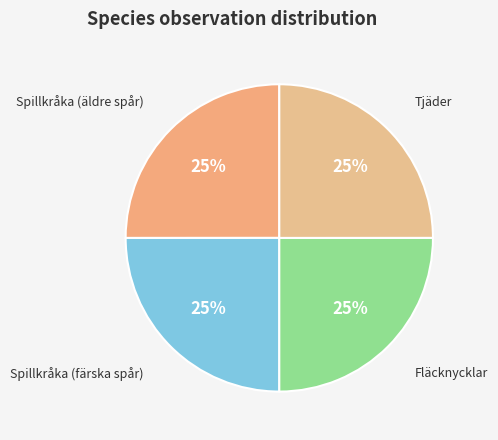

How many slices are in this pie chart?

4